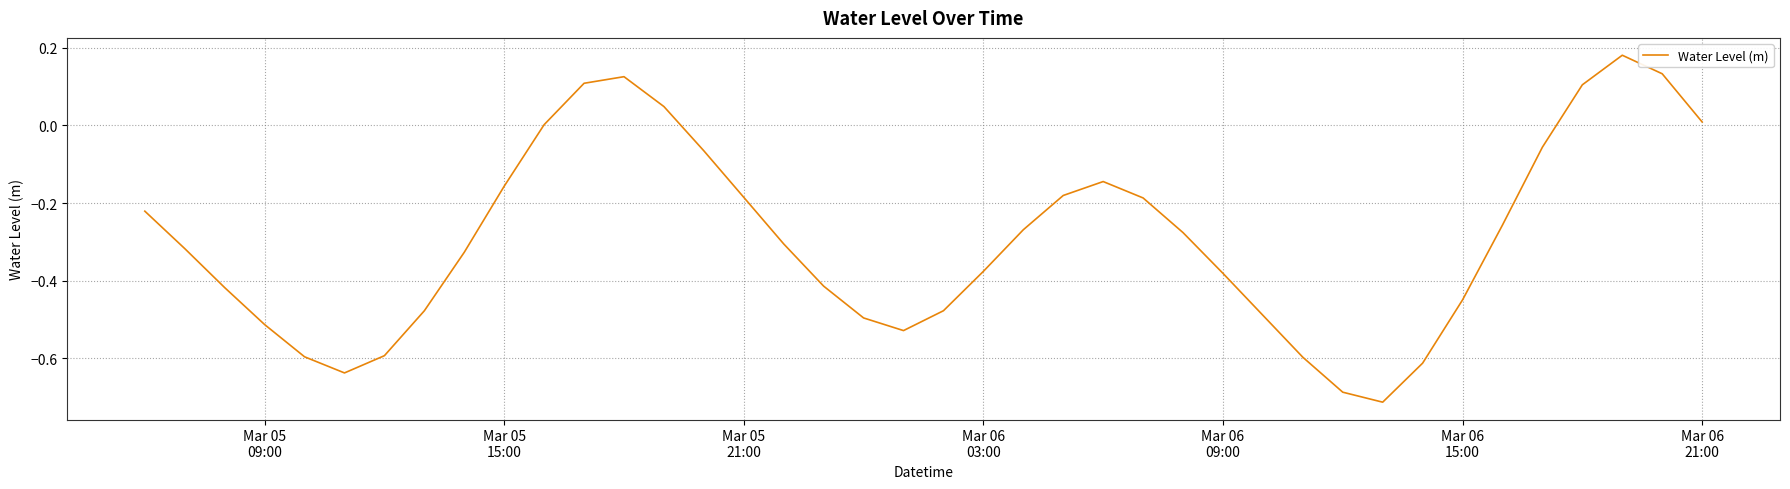

What is the difference between the maximum and minimum values?

0.9